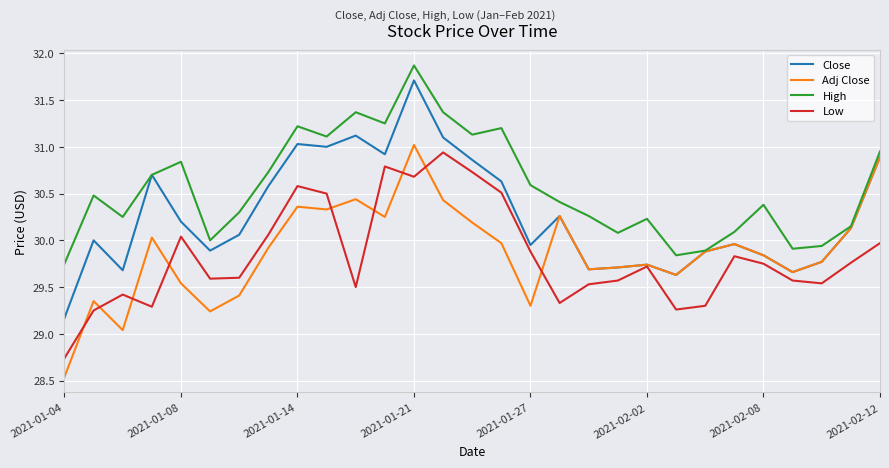

Which series has the largest total across all categories?

High